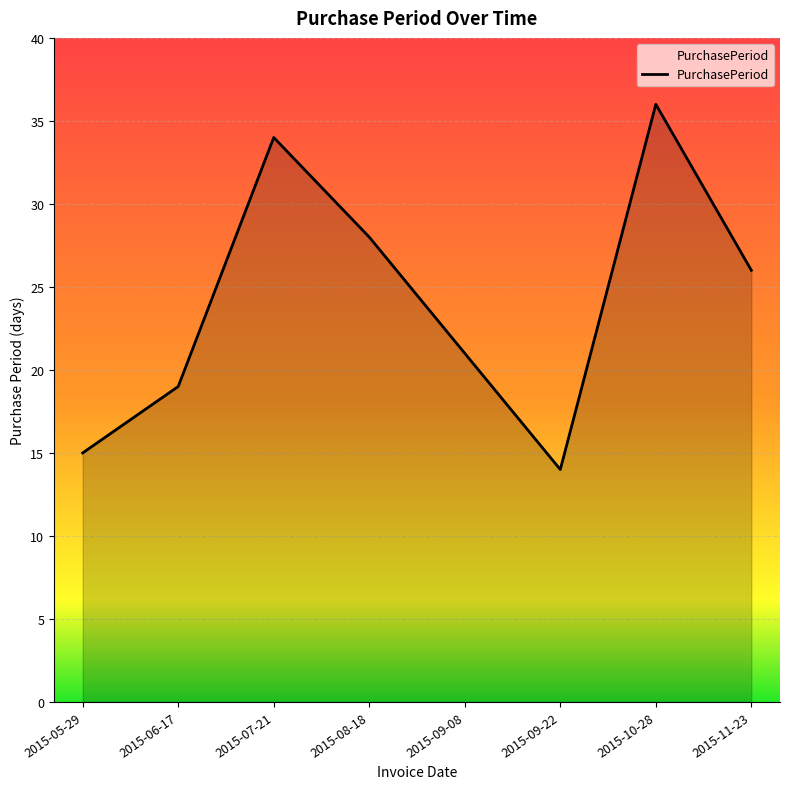

The chart shows a value of 36 at 2015-10-28. True or false?

True